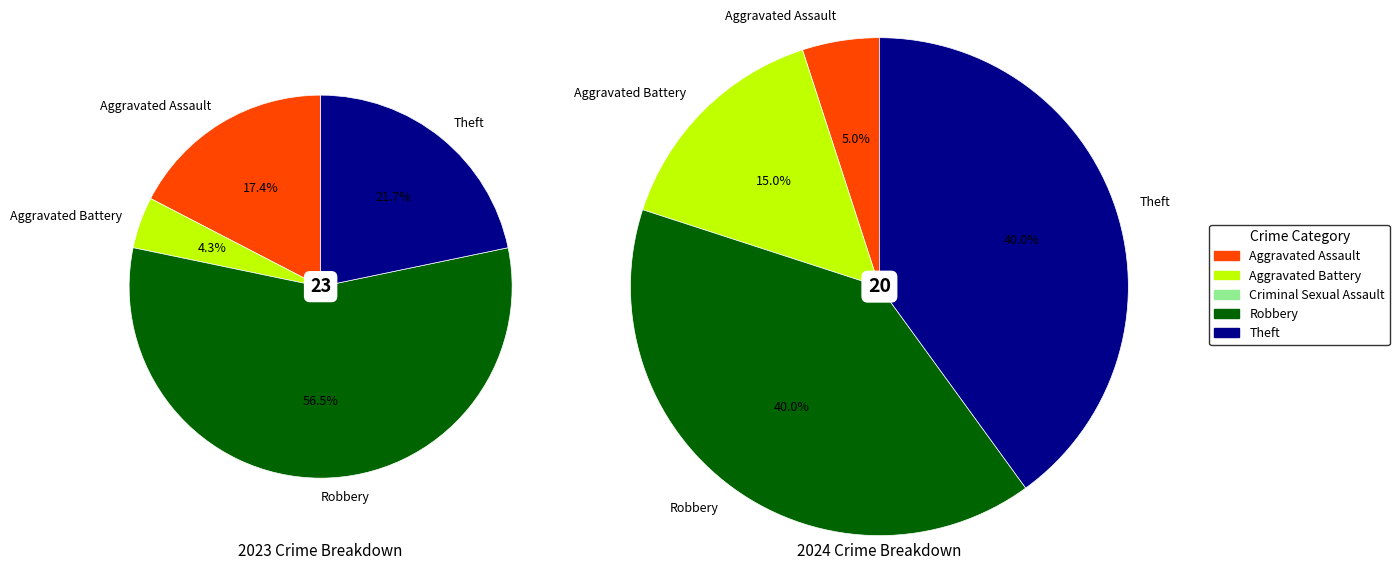

What portion of the pie excludes values_2024?

95.0%